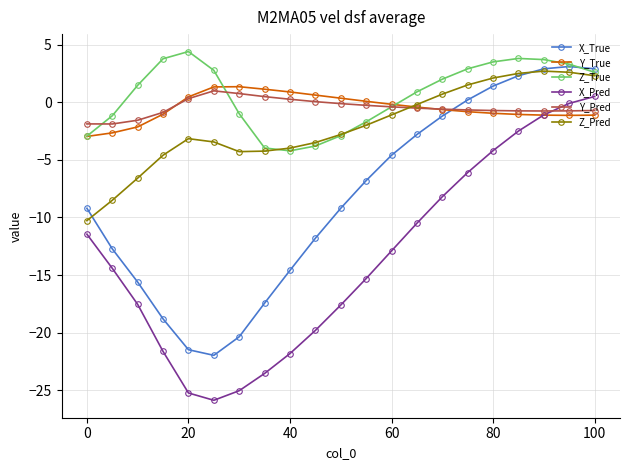

How many values in the X_True series exceed -9?

10